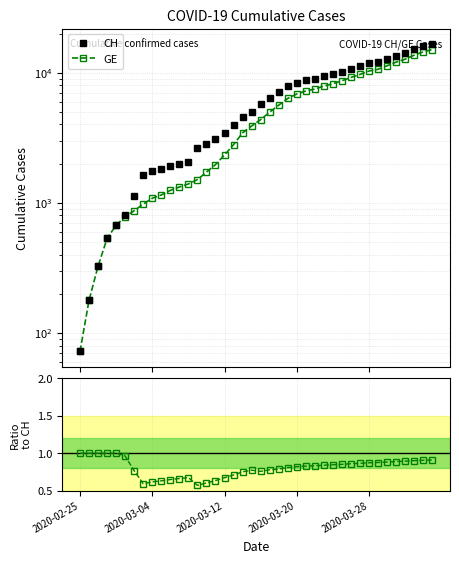

What position from the right is 39?

1